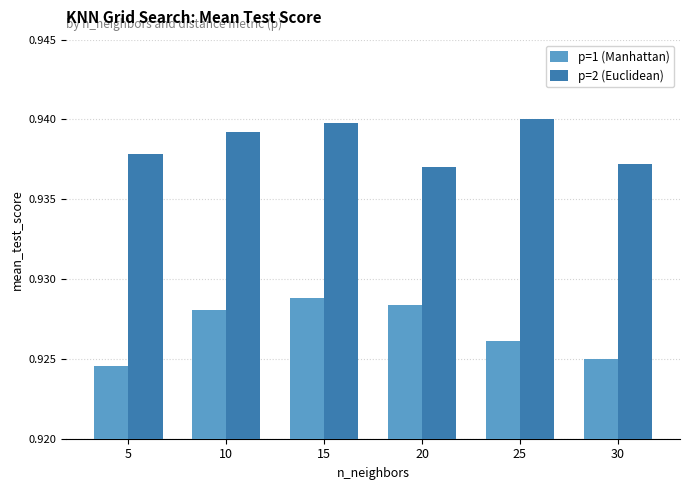

What is the sum of all p=2 (Euclidean) values?

5.6